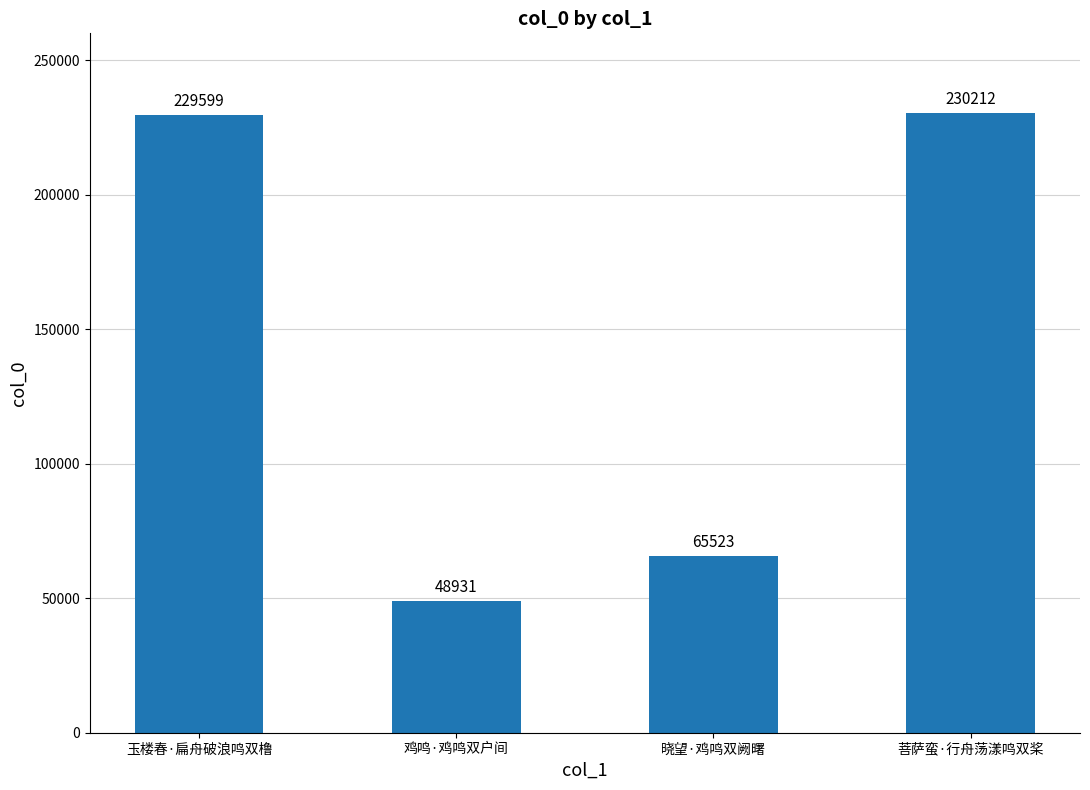

What is the sum of the values at 晓望·鸡鸣双阙曙 and 菩萨蛮·行舟荡漾鸣双桨?

295735